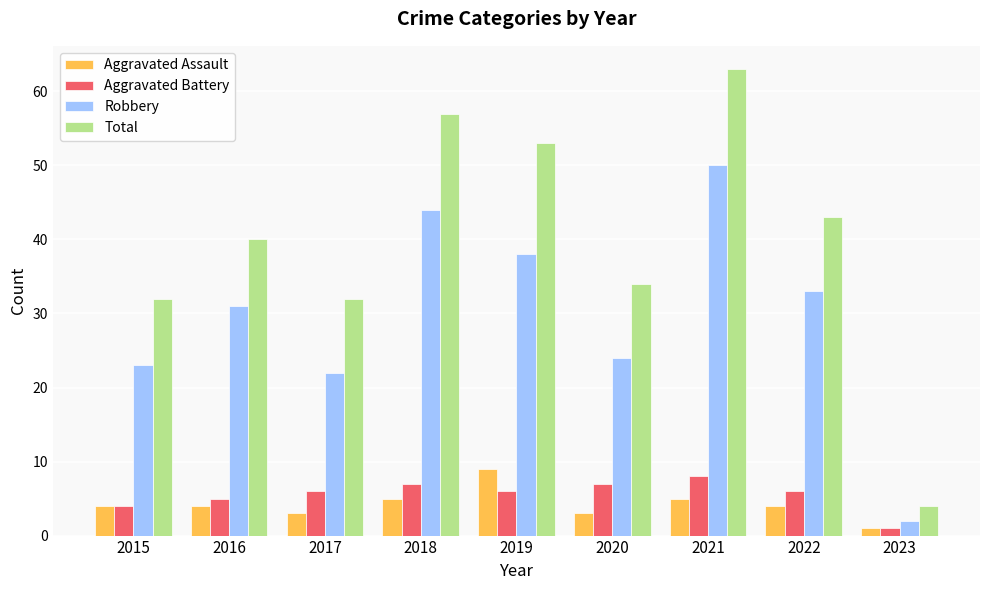

What is the total value across all series at 2021?

126